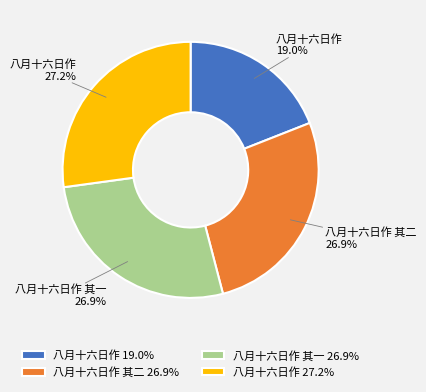

Is the sum of 八月十六日作 27.2% and 八月十六日作 19.0% greater than half?

No